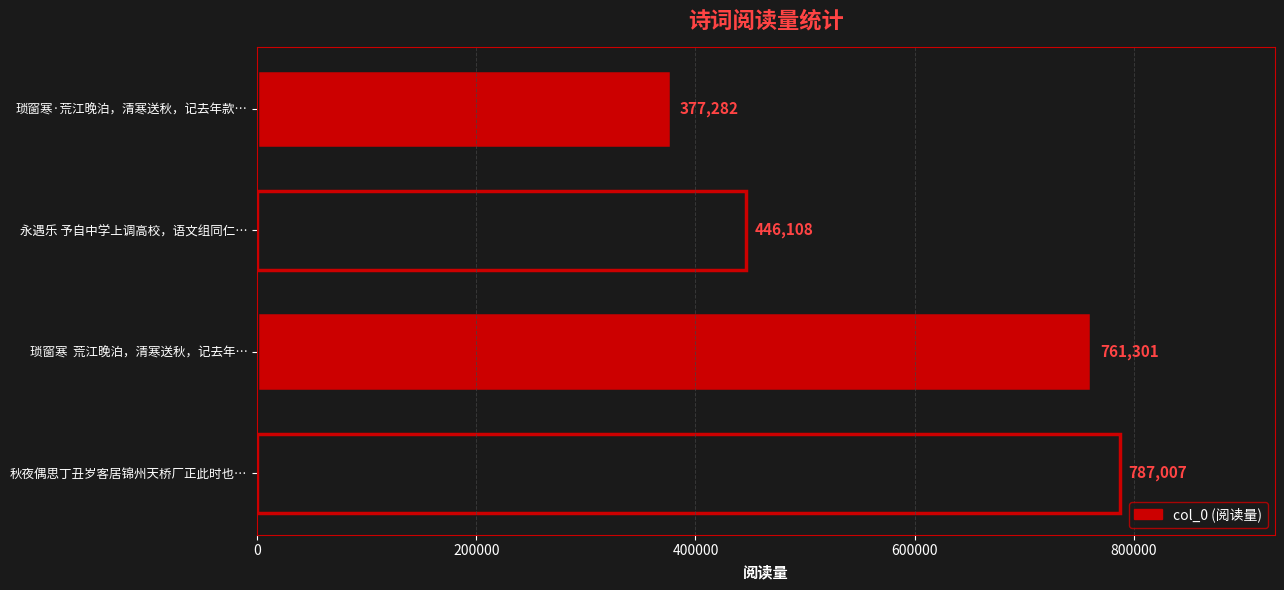

True or false: the data shows 761301 at 琐窗寒  荒江晚泊，清寒送秋，记去年….

True